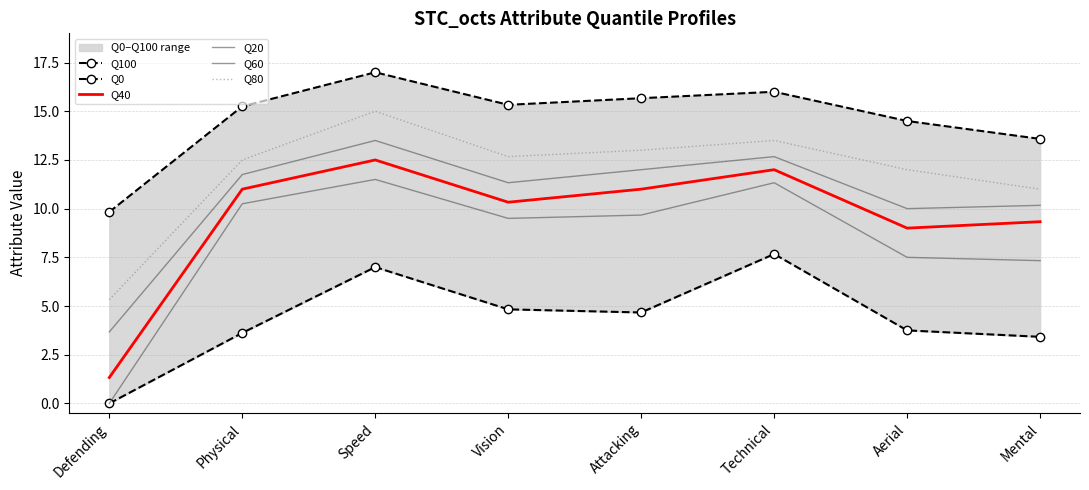

At how many categories does at least one series exceed 10?

7